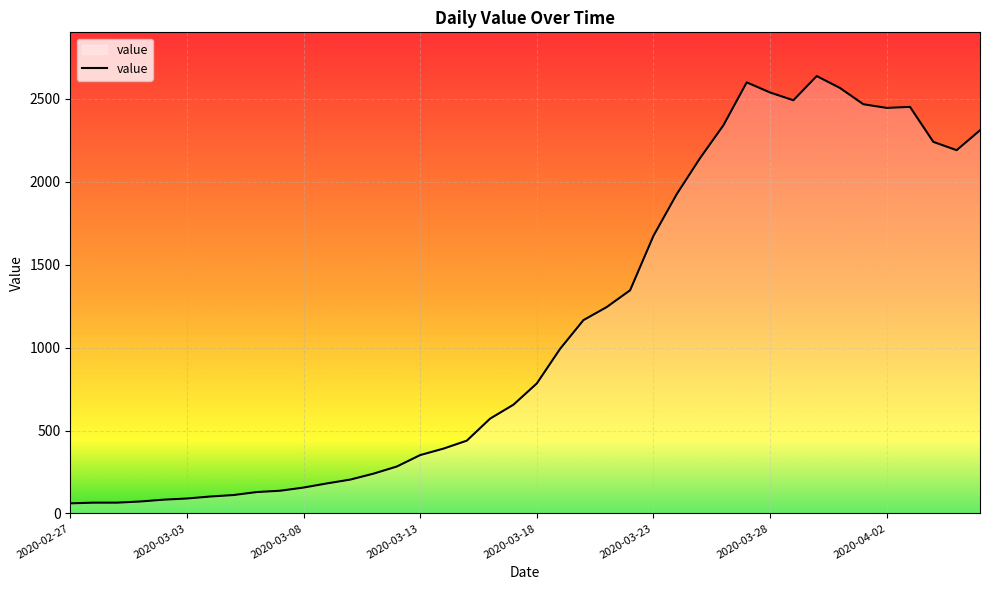

What is the greatest value displayed?

2638